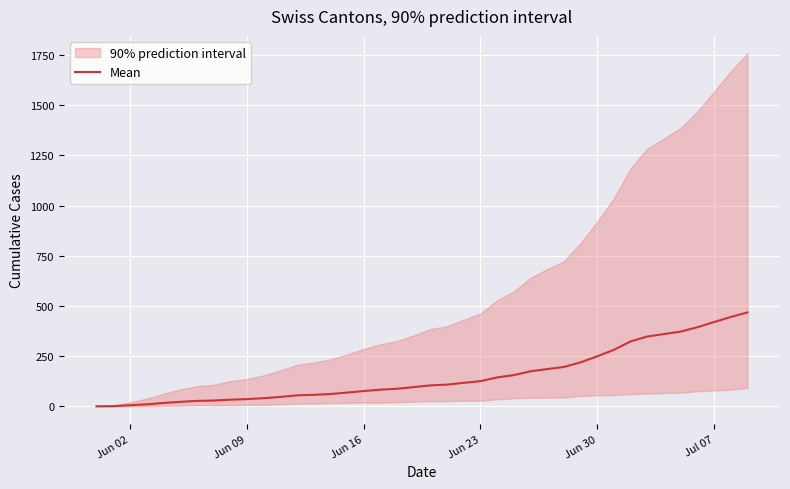

True or false: the data has more than 1 interior local peaks.

False